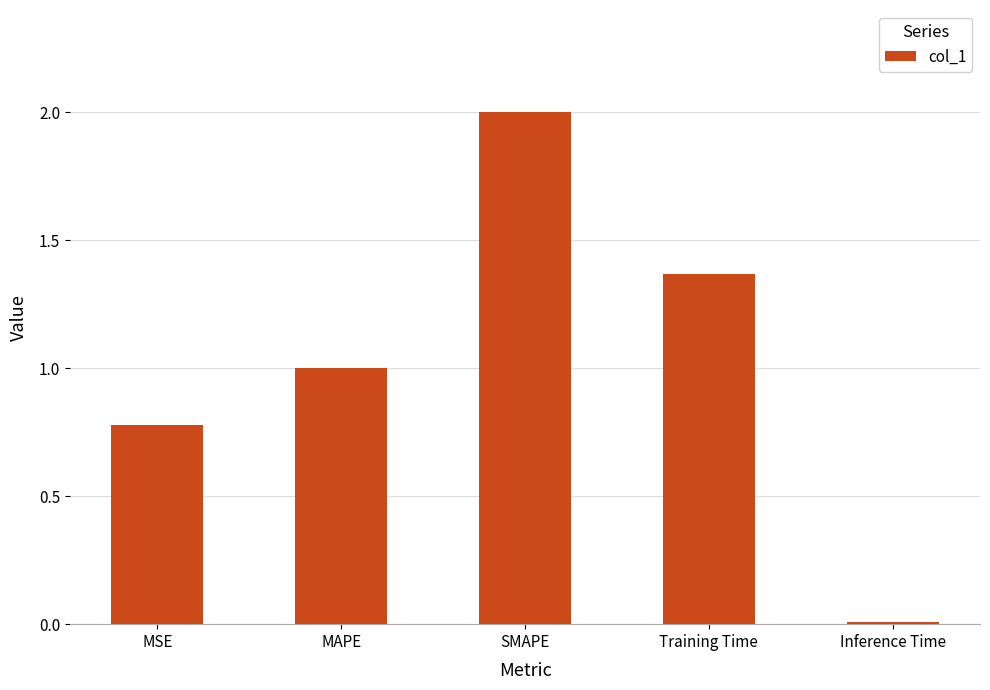

What is the label of the 1st bar from the right?

Inference Time